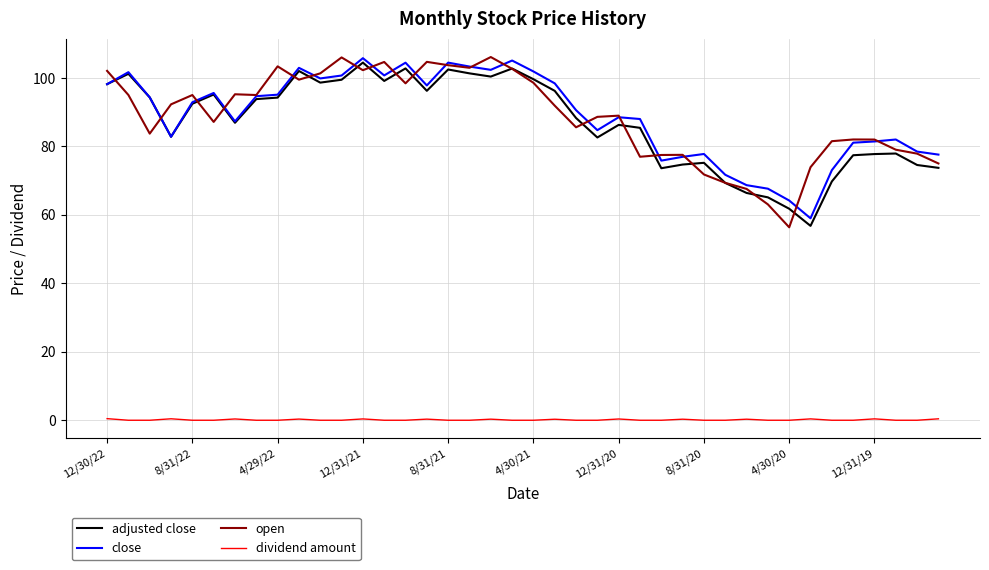

What is the maximum value shown in the chart?

106.1